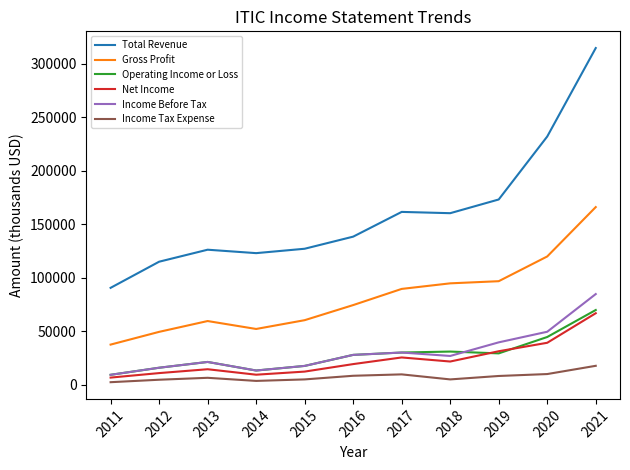

True or false: Net Income and Income Tax Expense cross at least once.

False